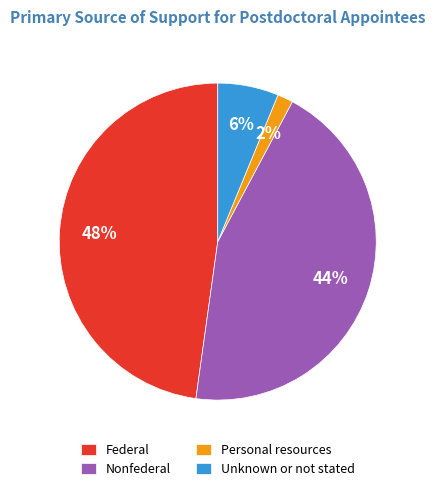

Does any single category account for the majority?

No